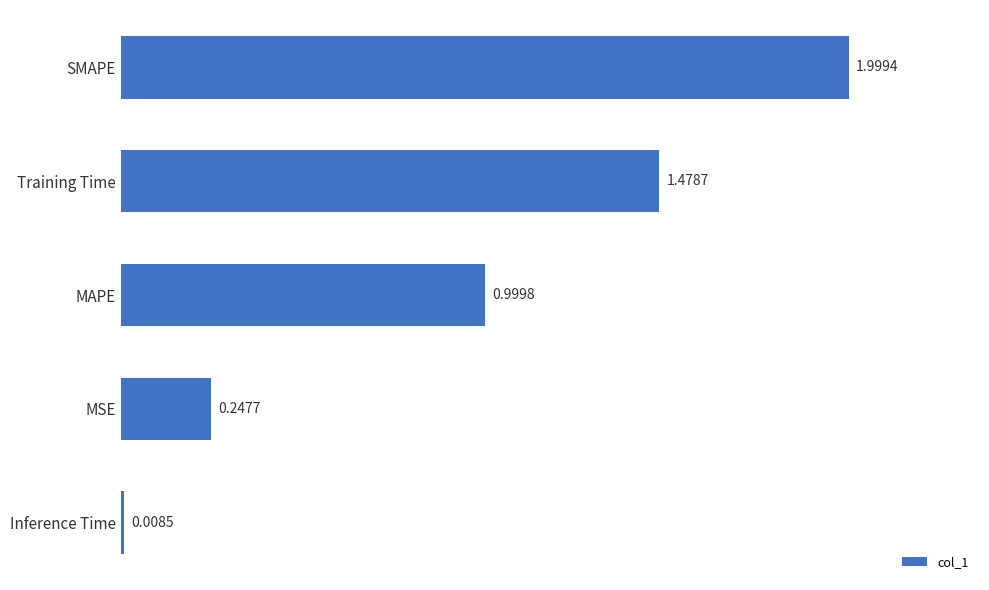

What is the label of the 1st bar from the bottom?

Inference Time